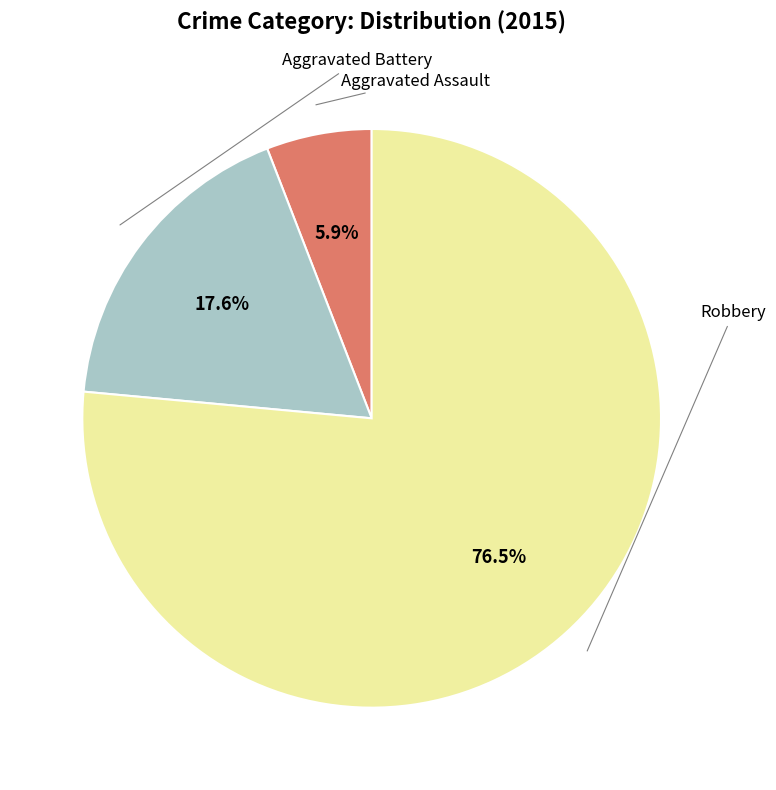

Does any single category account for the majority?

Yes